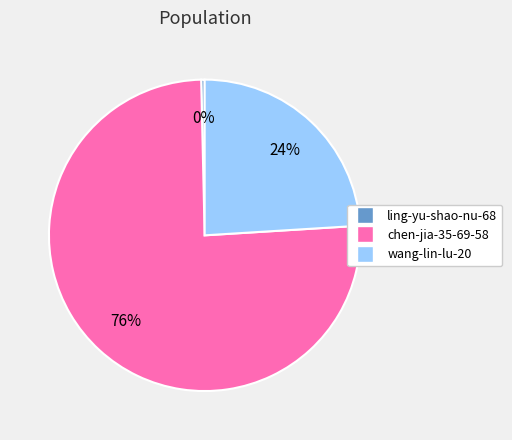

The wang-lin-lu-20 slice represents 24% of the pie. True or false?

True